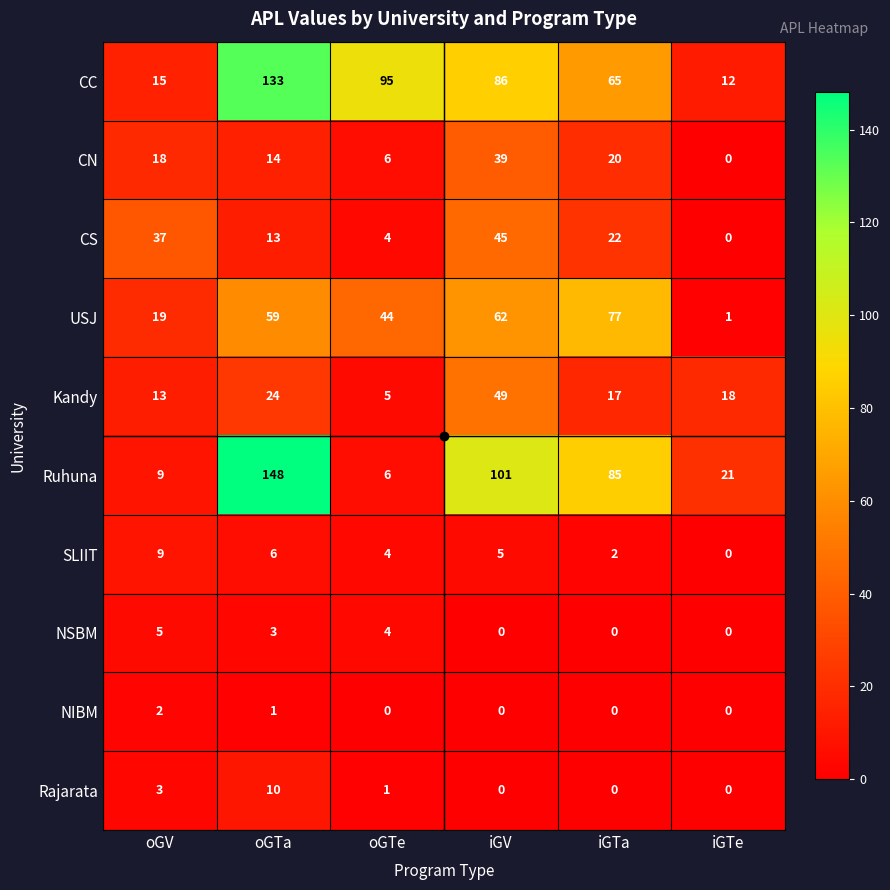

At how many categories does at least one series exceed 115?

1